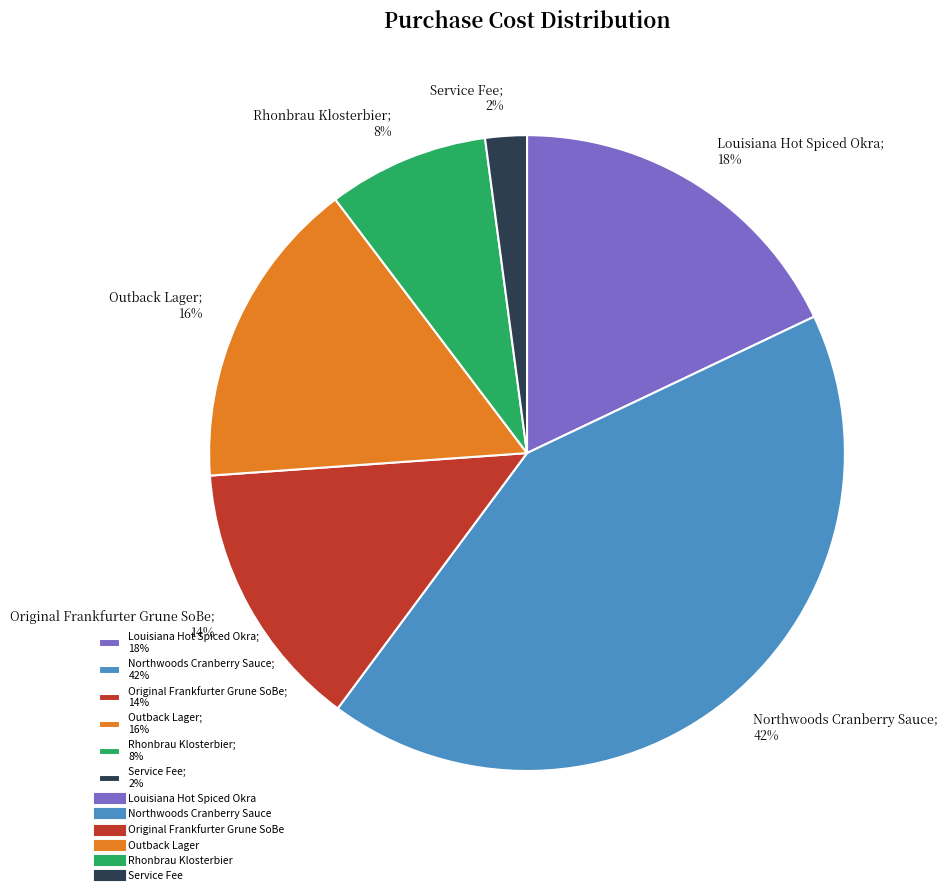

Approximately how many times larger is the value at Original Frankfurter Grune SoBe; 14% compared to Outback Lager; 16%?

0.9